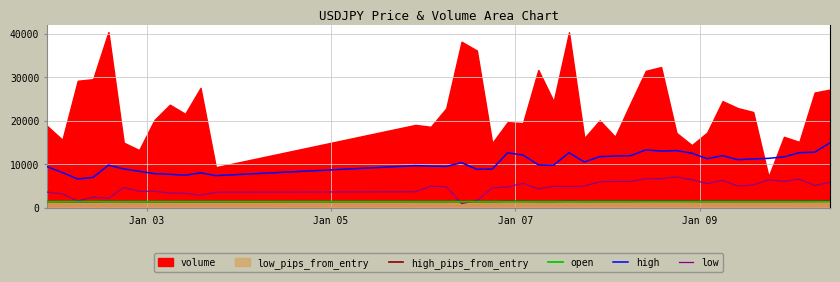

True or false: open and high cross at least once.

False